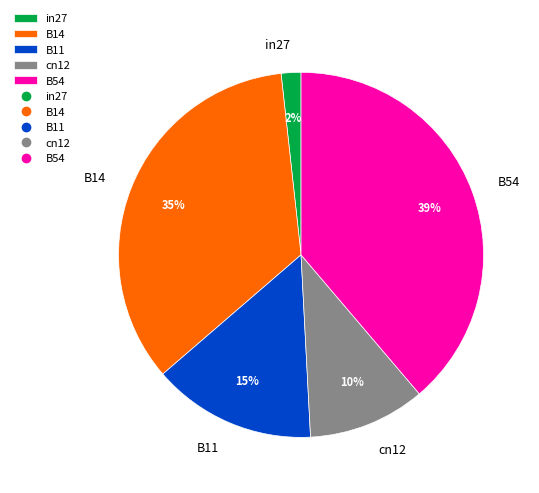

To the nearest percent, what is the difference between the largest and smallest slice percentages?

37%